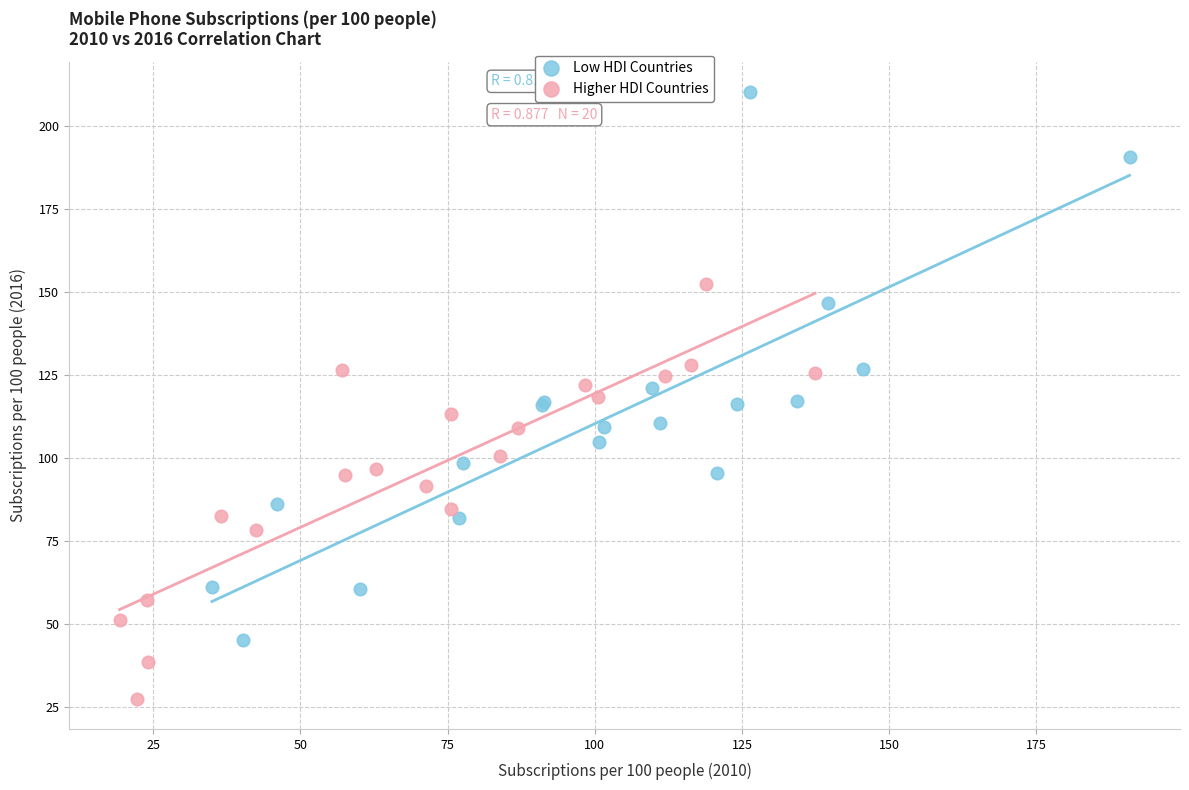

Which series contains the lowest Y value?

Higher HDI Countries